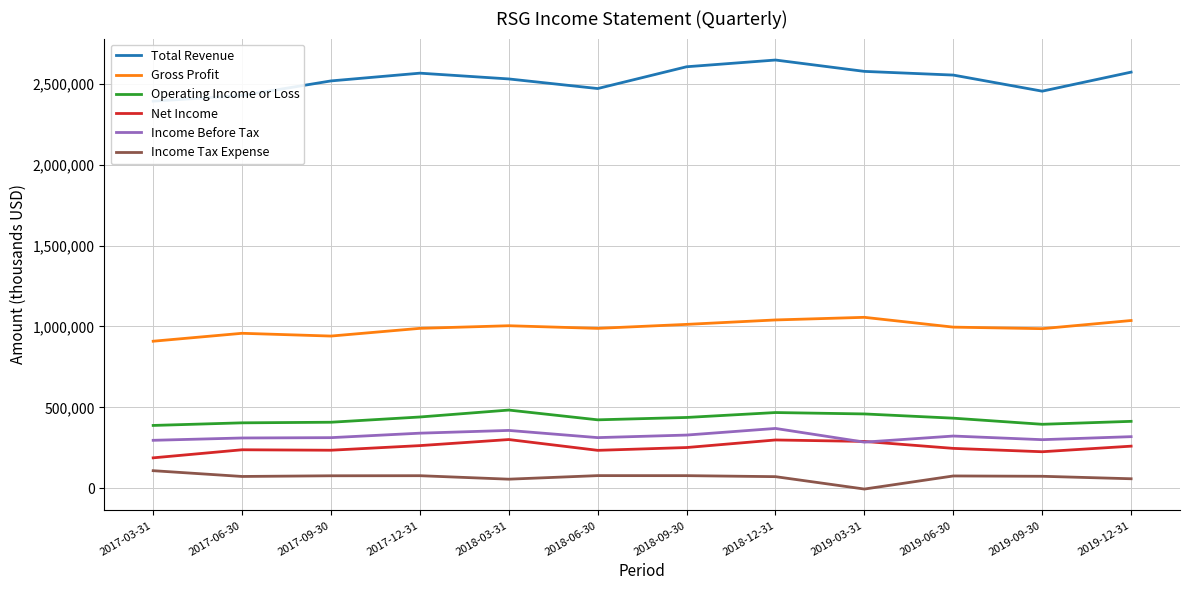

How many data points in Net Income are above 251500?

5